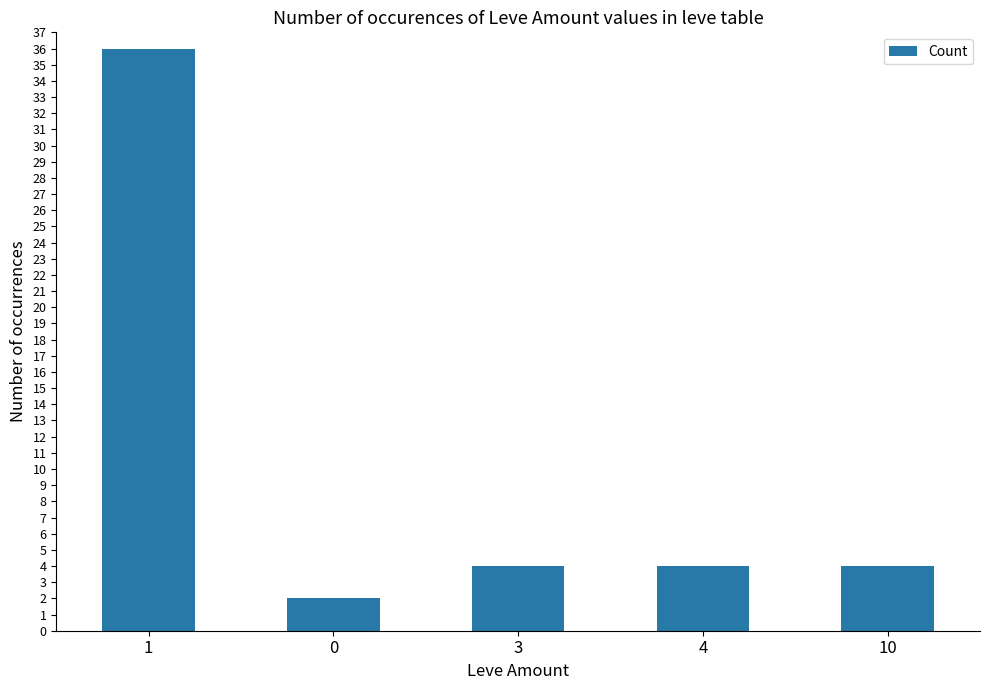

What position from the right is 4?

2